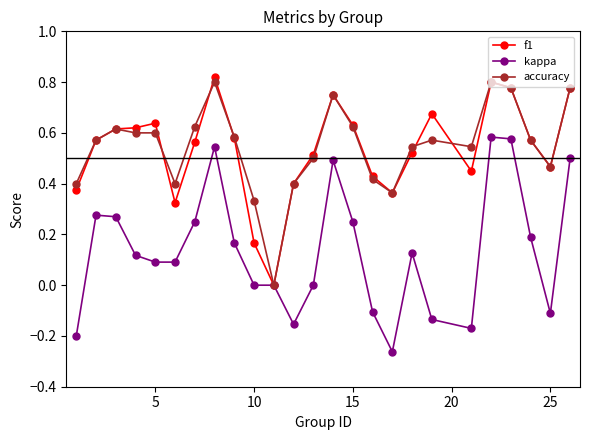

True or false: accuracy has more than 1 interior local peaks.

True